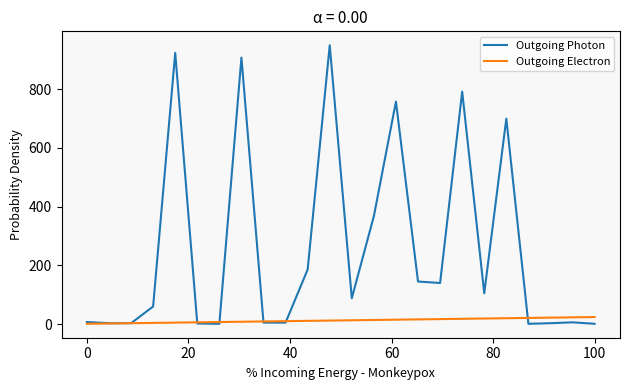

Does the chart display data point markers on the line(s)?

No